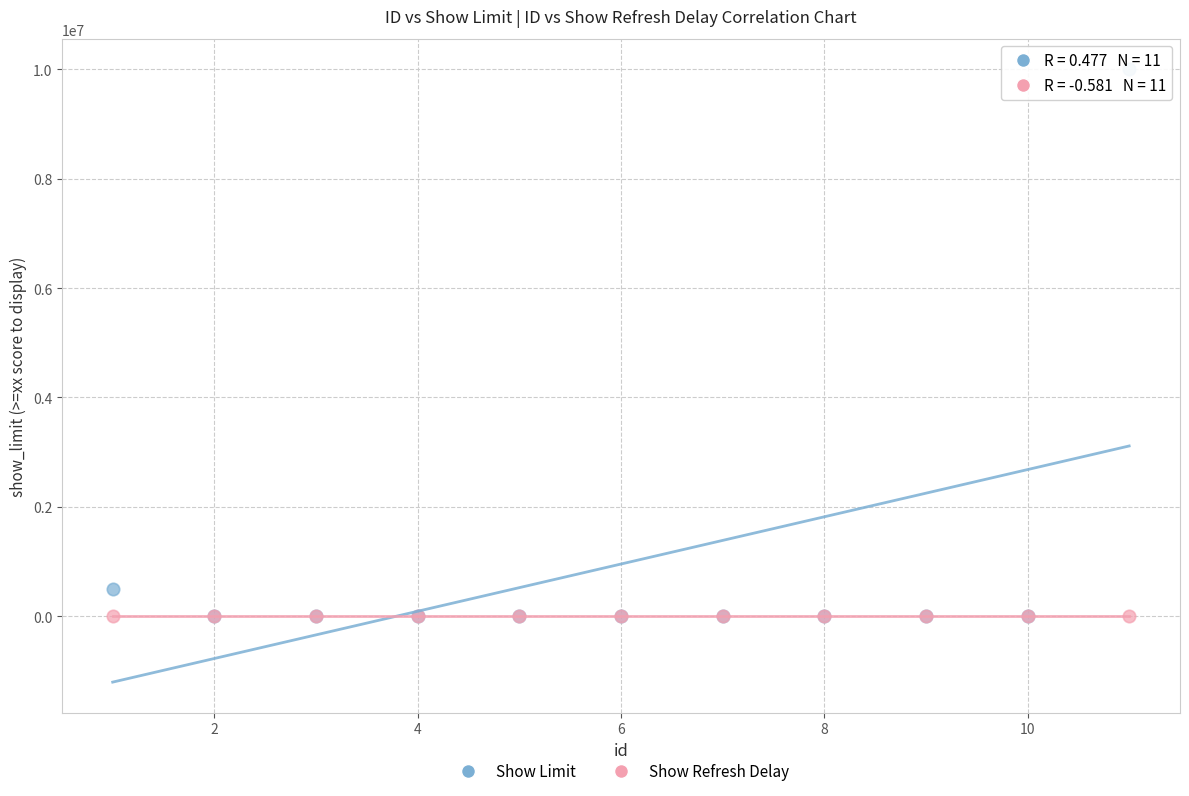

Across all series, what Y value is closest to 5000000?

500000.0